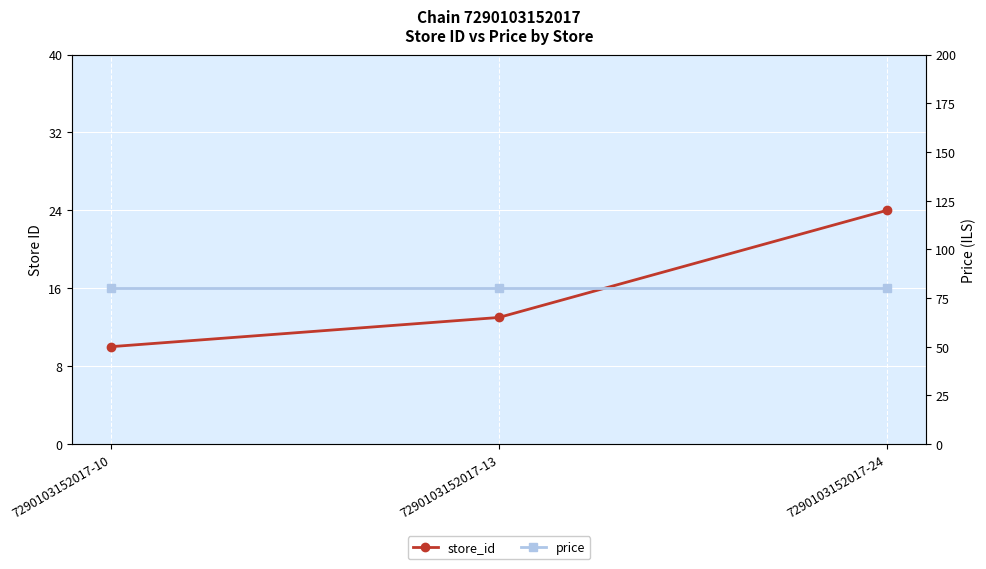

Reading left to right, extract all data points from this chart.

store_id: 7290103152017-10=10.0	7290103152017-13=13.0	7290103152017-24=24.0
price: 7290103152017-10=79.9	7290103152017-13=79.9	7290103152017-24=79.9